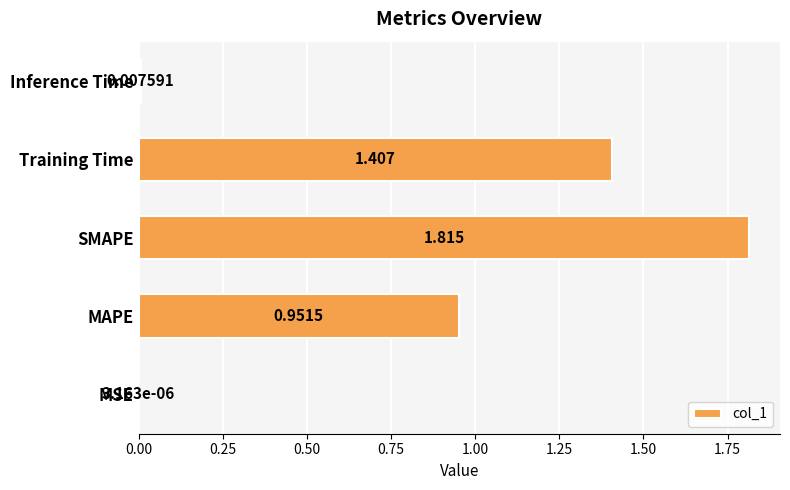

Which category has the highest value across all series?

SMAPE